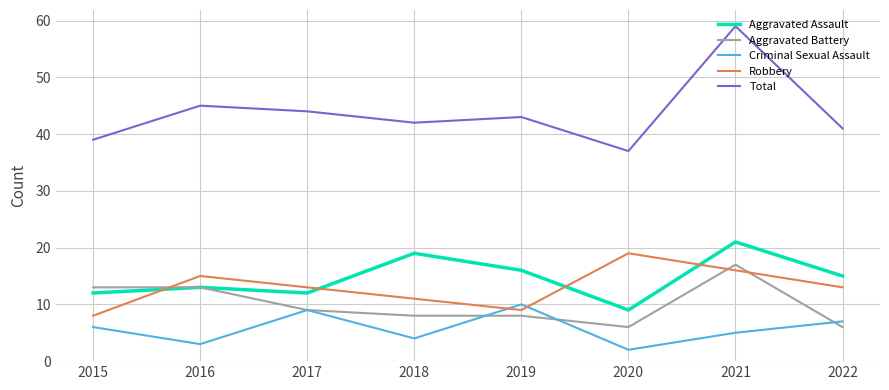

True or false: Robbery and Total cross at least once.

False